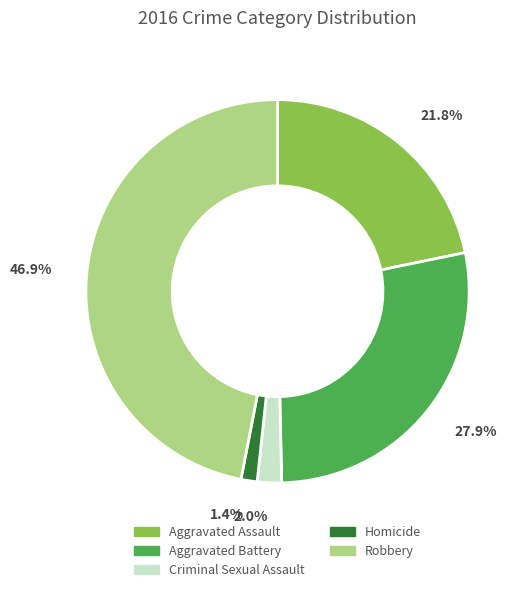

To the nearest percent, what is the average slice percentage?

20%